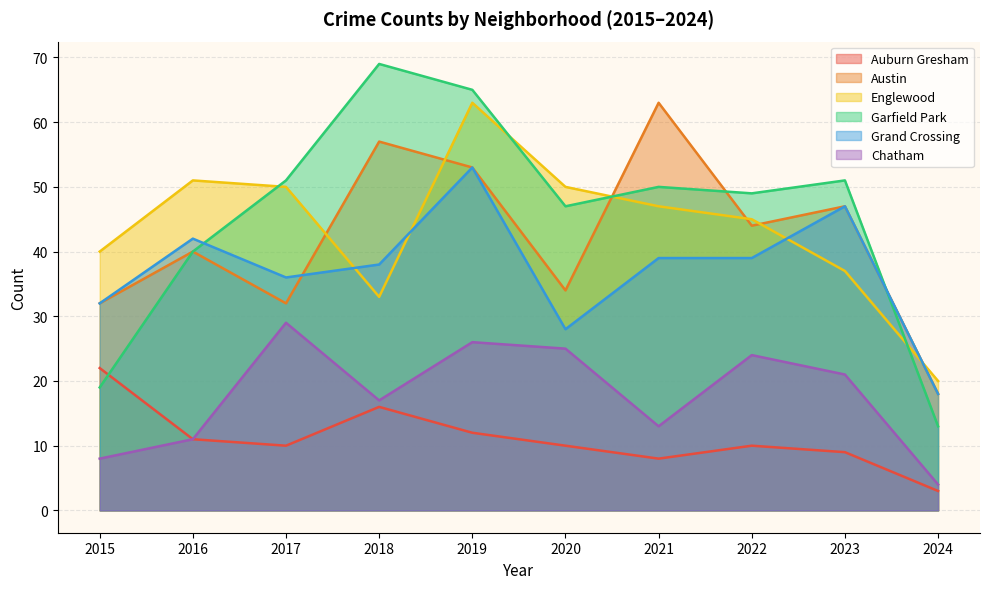

What is the sum of the Austin values at 2015 and 2016?

72